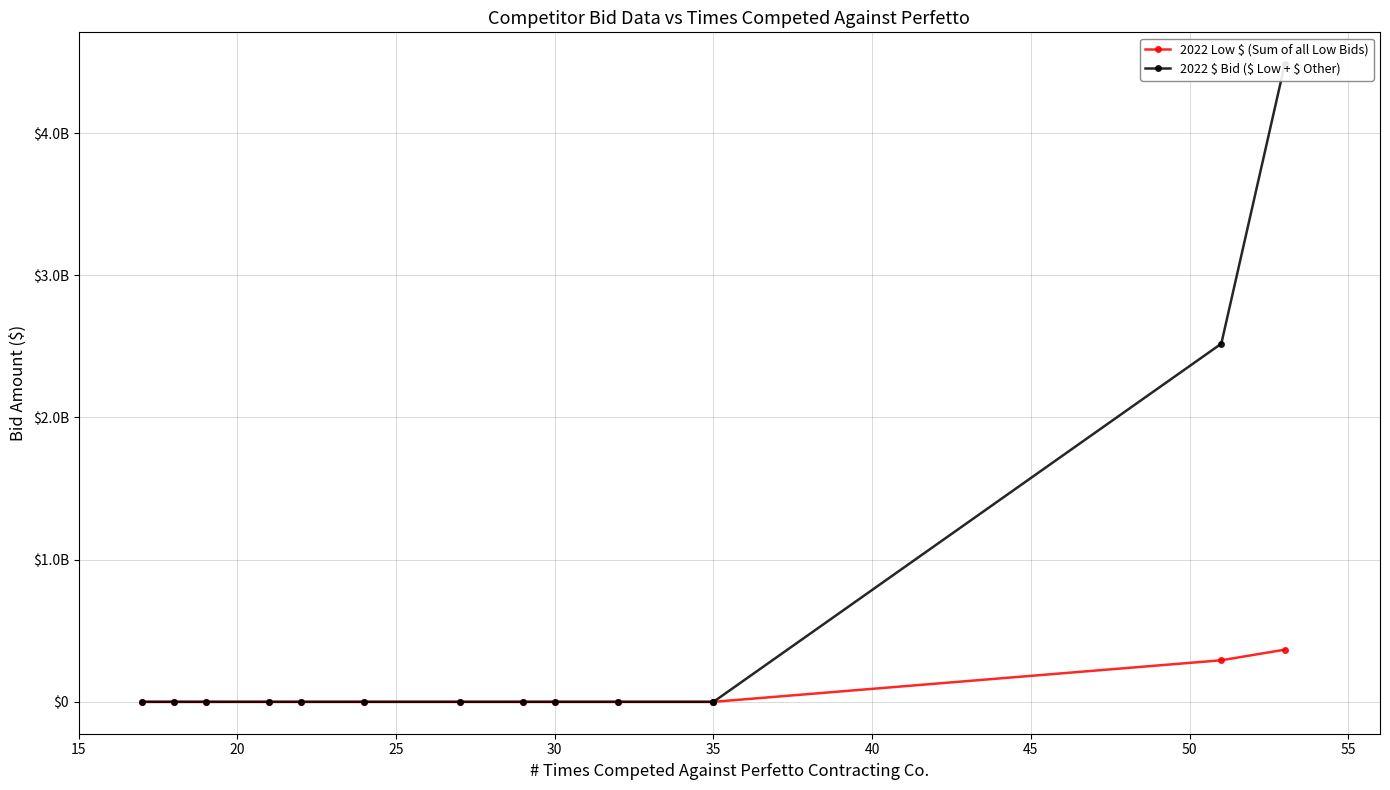

True or false: 2022 $ Bid ($ Low + $ Other) has a value of 1630810131 at 20.

False